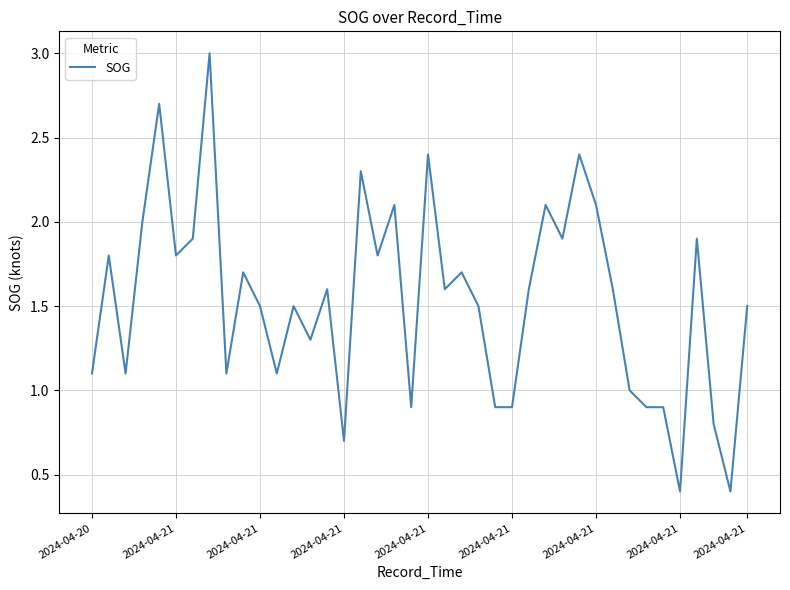

What is the smallest value displayed?

0.4